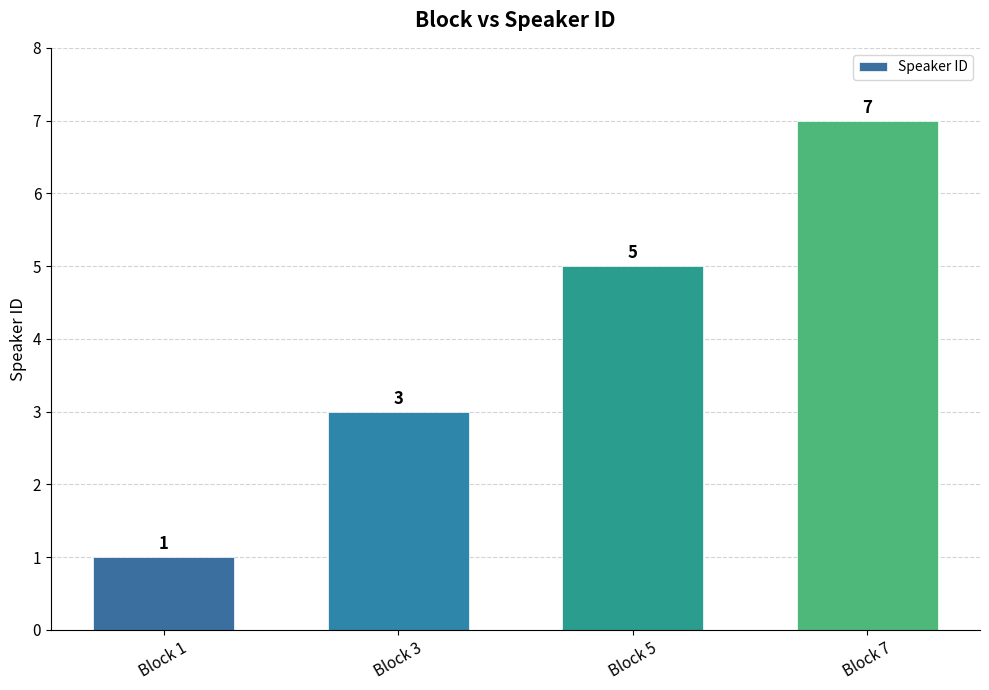

List the labels in order of value, largest first.

Block 7, Block 5, Block 3, Block 1